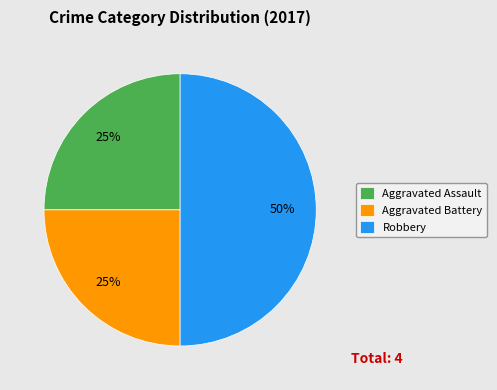

Is the sum of Robbery and Aggravated Assault greater than half?

Yes